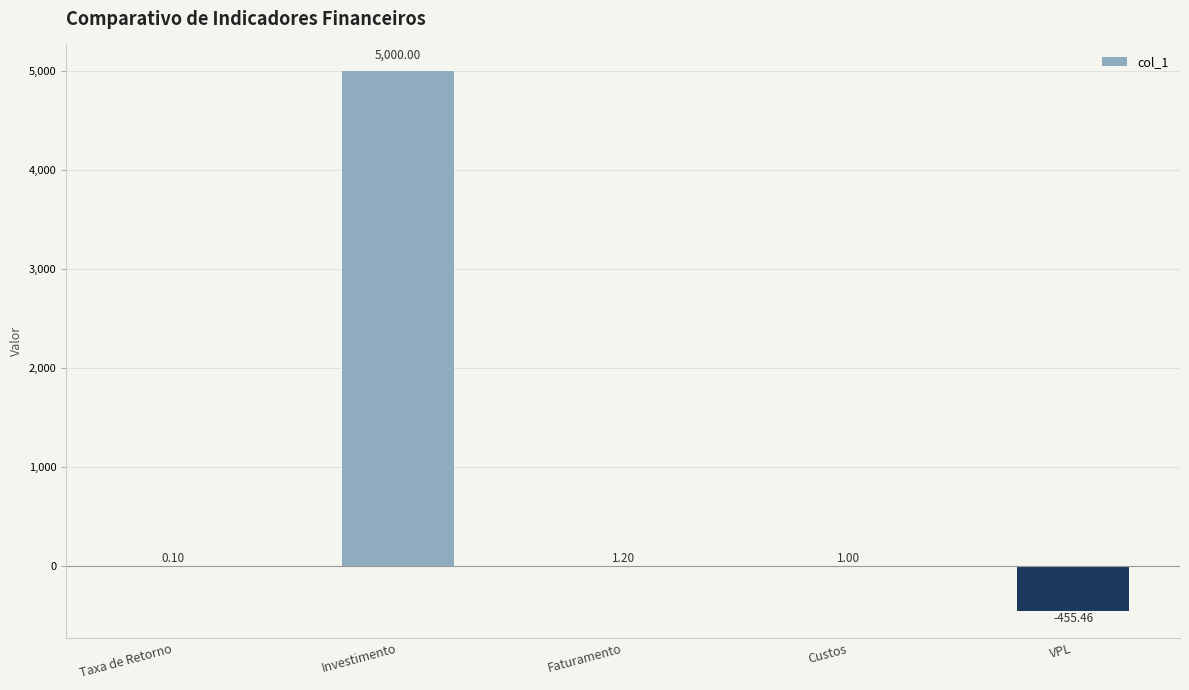

Reading left to right, list all the values displayed in this chart.

Taxa de Retorno=0.1	Investimento=5000.0	Faturamento=1.2	Custos=1.0	VPL=-455.5